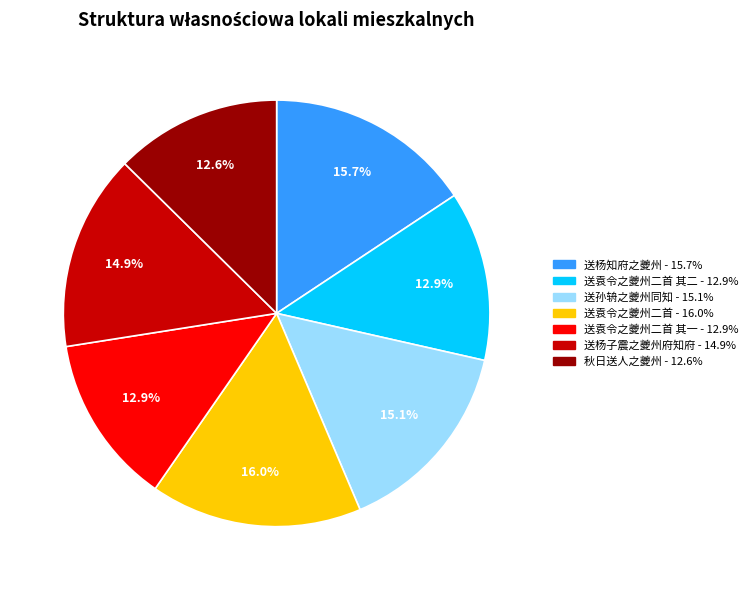

Is there any slice that represents more than half of the pie?

No